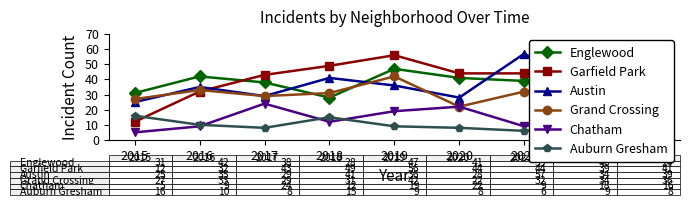

What is the difference between the second highest and second lowest values in the Englewood series?

14